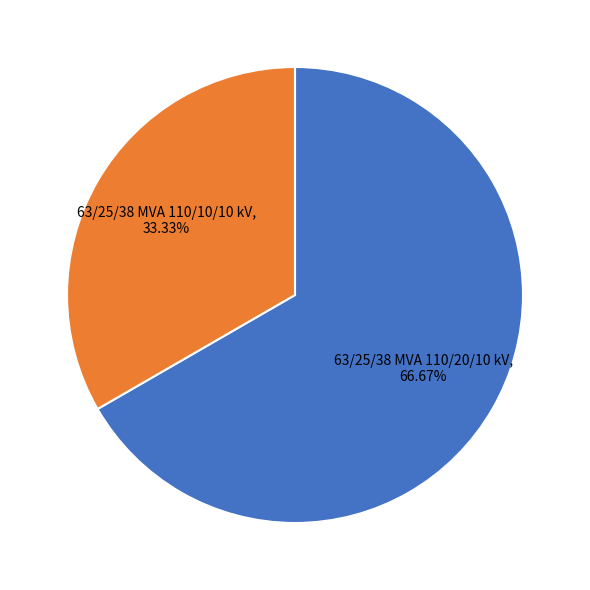

Does any single category account for the majority?

Yes